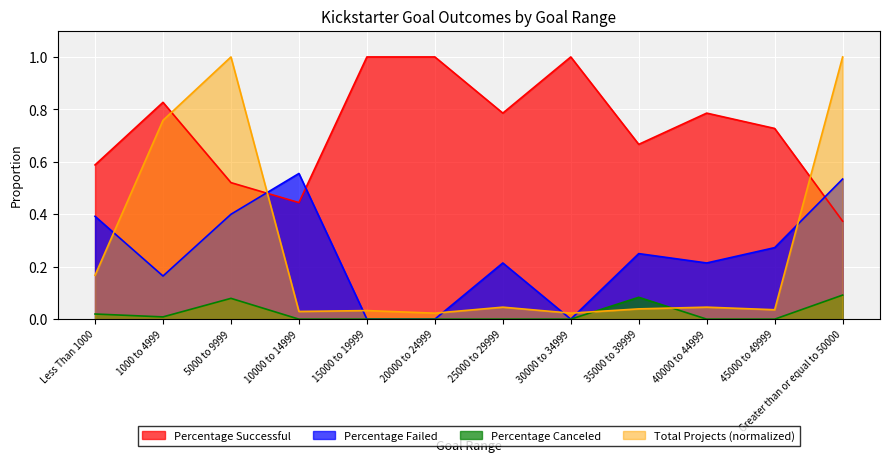

What is the difference between the highest and lowest values at 5000 to 9999?

0.9